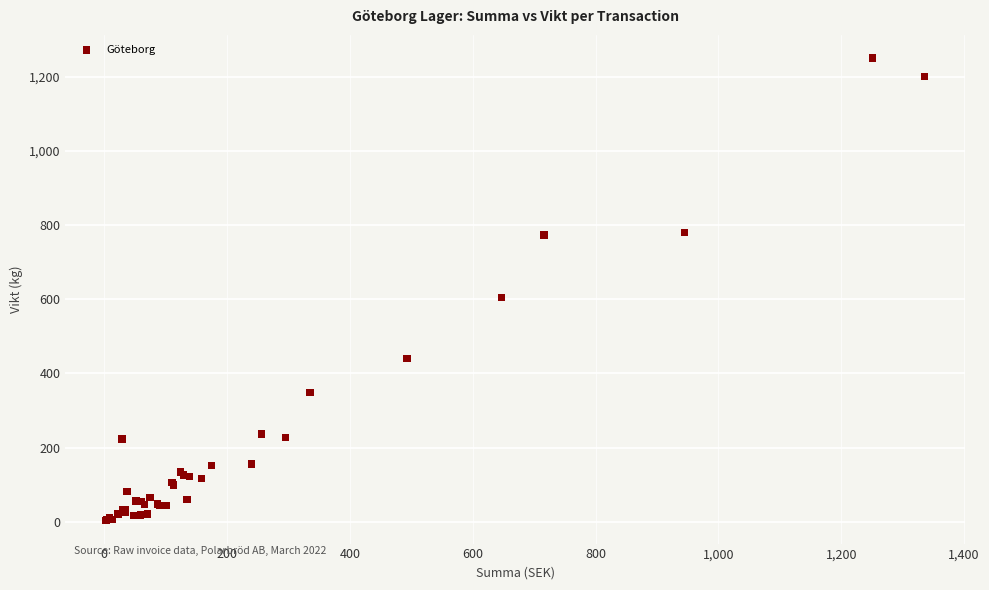

What Y value in the scatter plot is closest to 627?

604.8